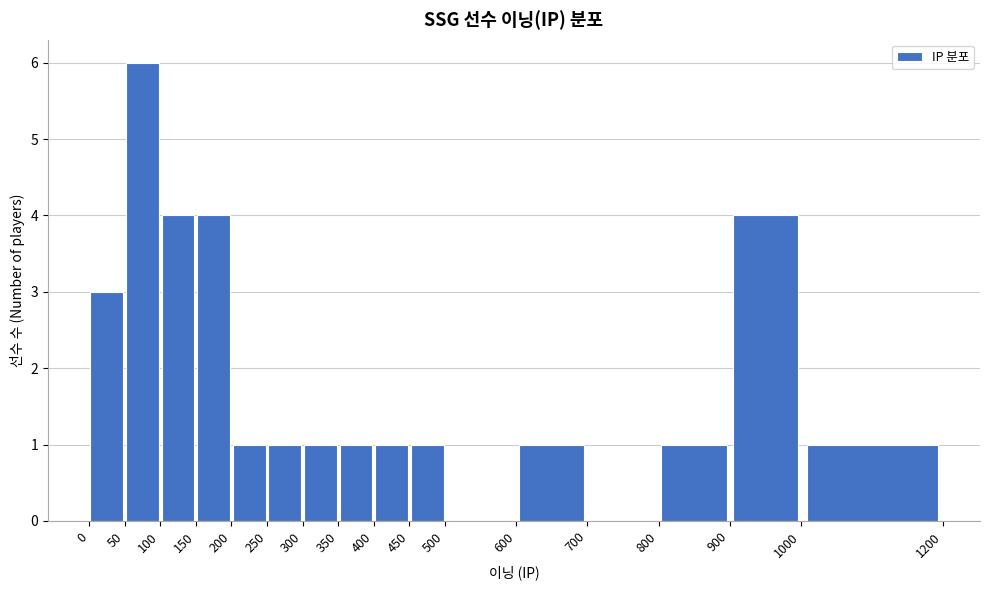

How tall is the bar that spans 300 to 350 on the x-axis? The values are not printed on the chart, so give them approximately, as read against the axis.

1